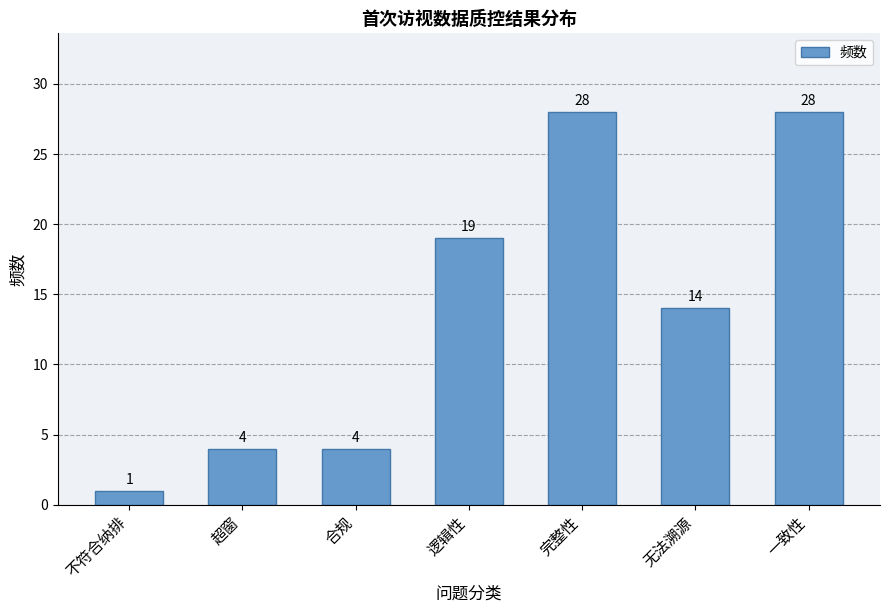

Count the number of categories in the chart.

7